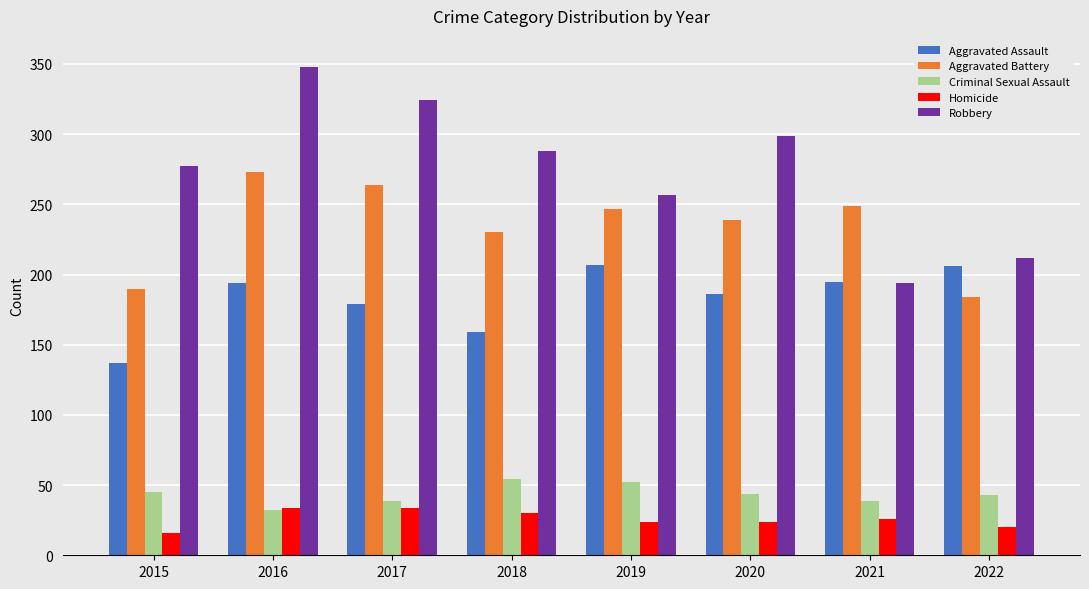

How many values in the Aggravated Battery series are below 247?

4